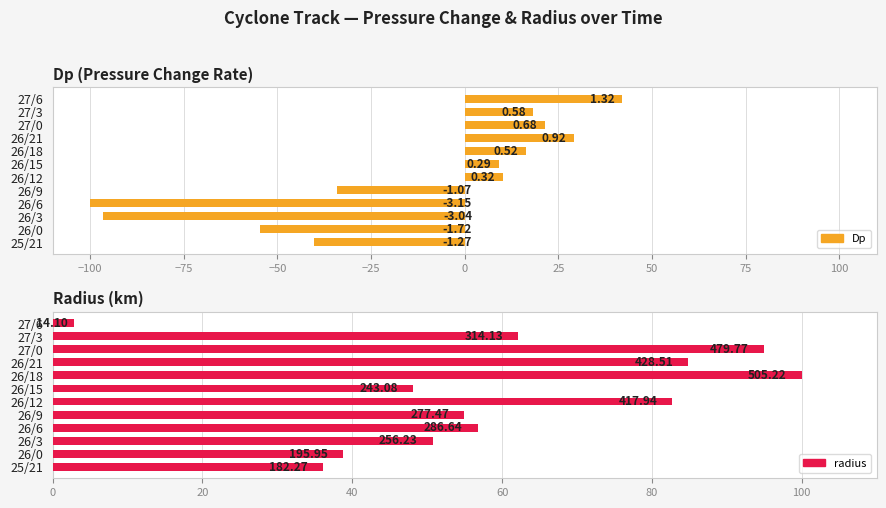

True or false: radius has a value of 163.6 at 27/0.

False